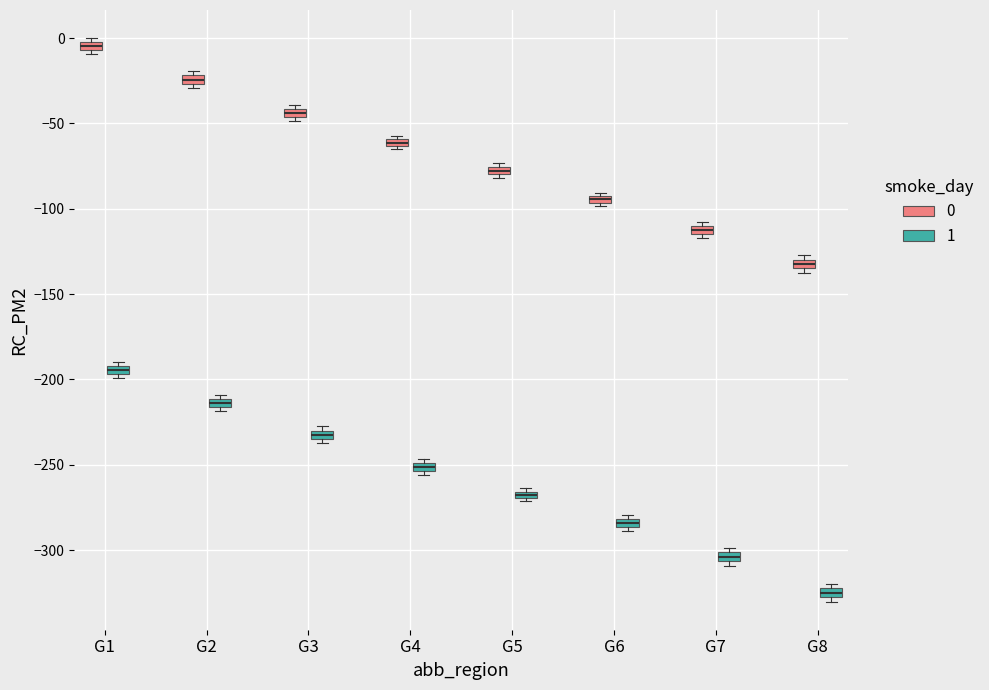

Where is the upper edge of the box for G4 (1) on the y-axis? The values are not printed on the chart, so give them approximately, as read against the axis.

-250